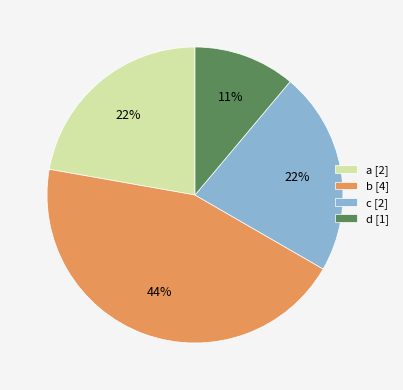

To the nearest percent, what portion does b represent?

44%